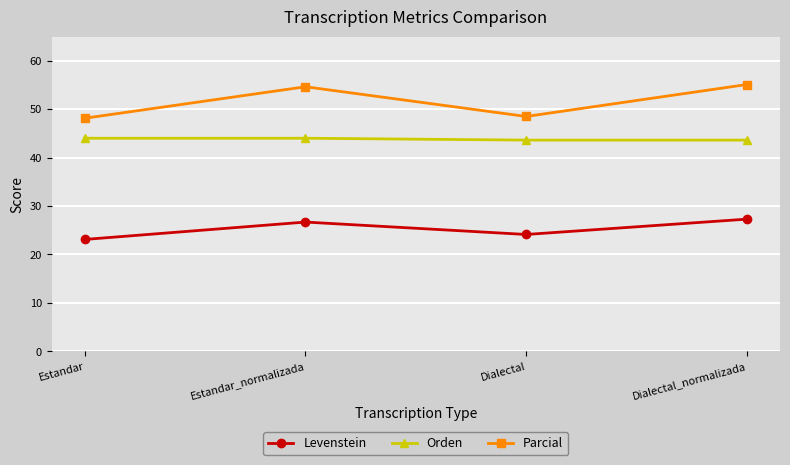

Is the value of Parcial at Estandar_normalizada greater than the value of Orden at Dialectal_normalizada?

Yes